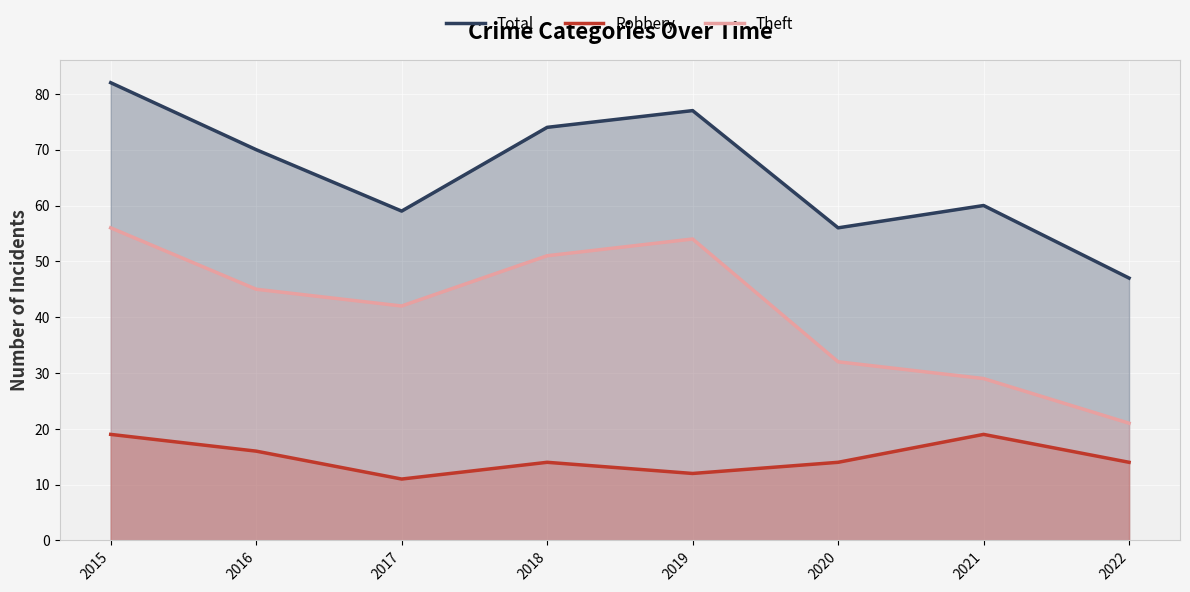

How many data points in Theft are above 45?

3